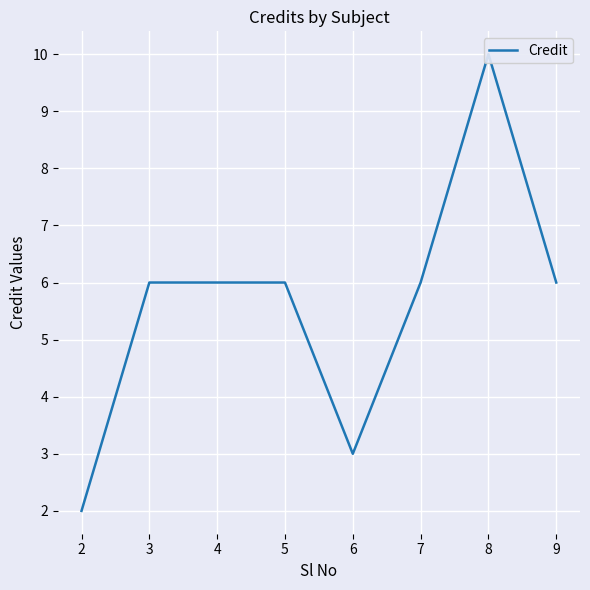

What is the maximum value shown in the chart?

10